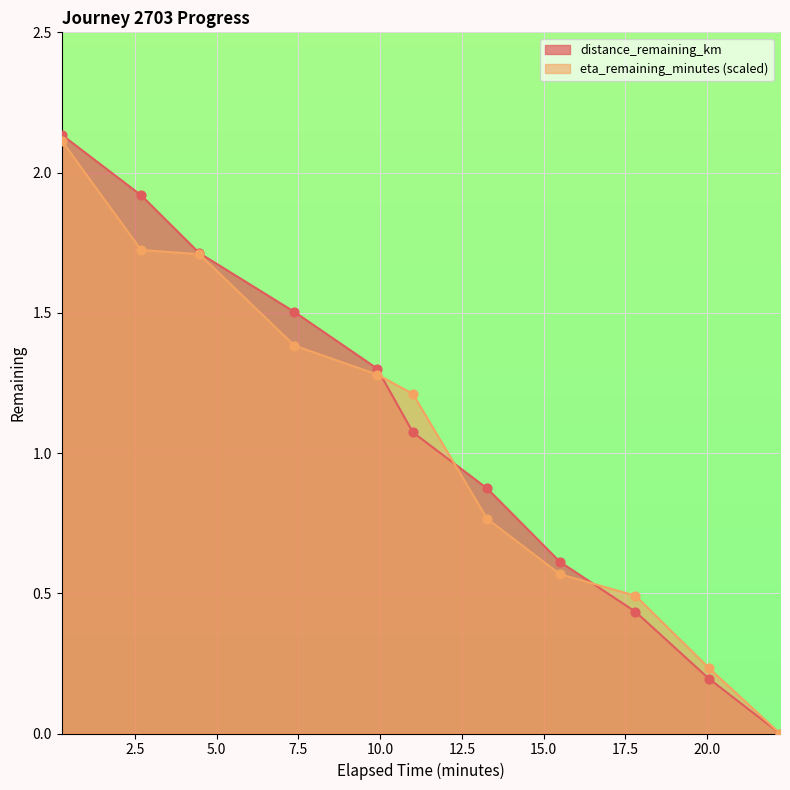

What are all the series names shown in the legend?

distance_remaining_km, eta_remaining_minutes (scaled)